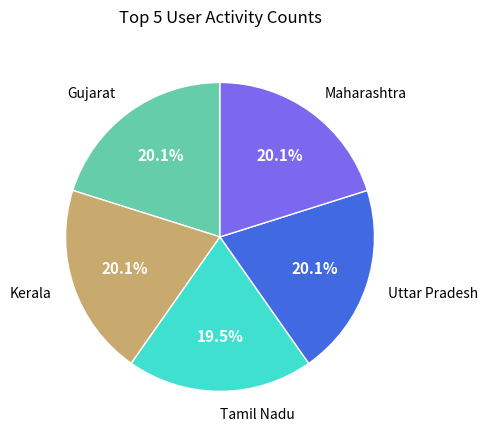

Does 1644430081 represent more than half of the total?

No